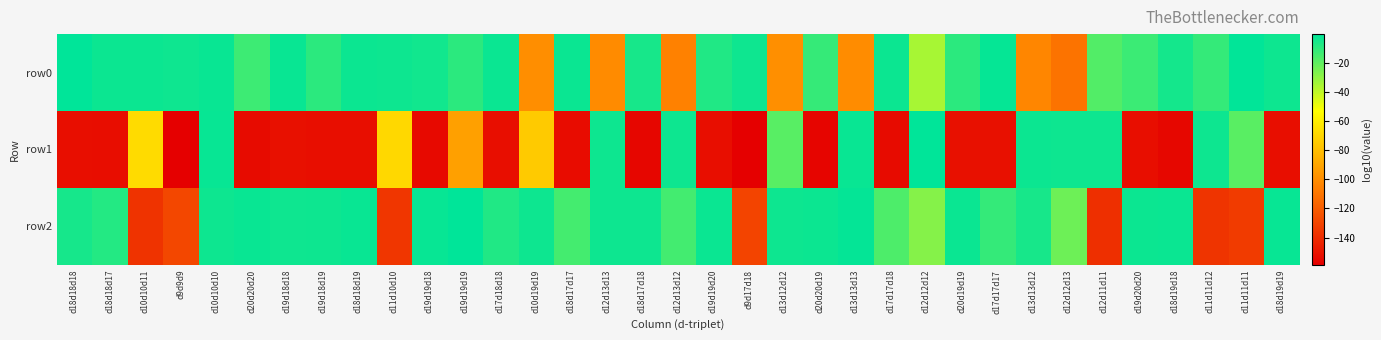

Between d18d18d19 and d10d19d19, which is larger?

d18d18d19